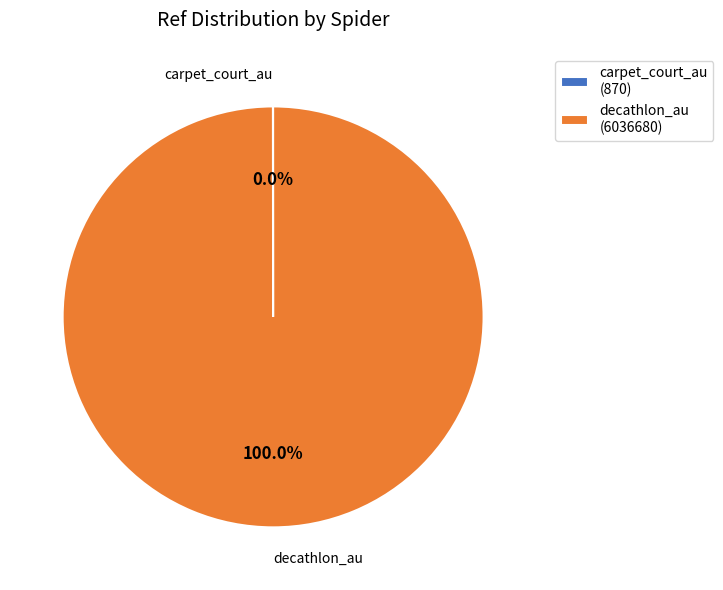

Does decathlon_au represent more than half of the total?

Yes